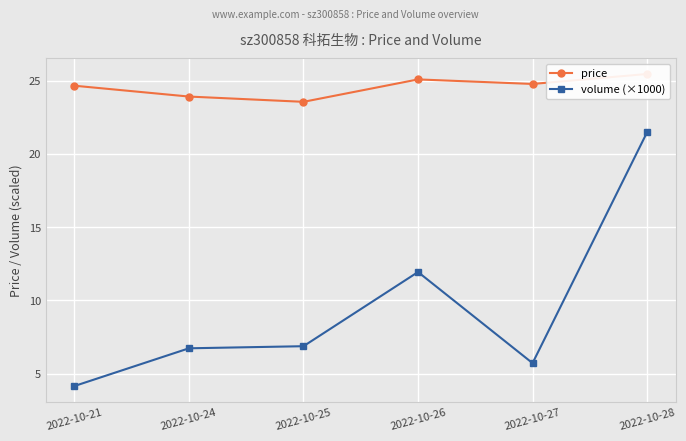

True or false: price has more than 1 points higher than both neighbors.

False